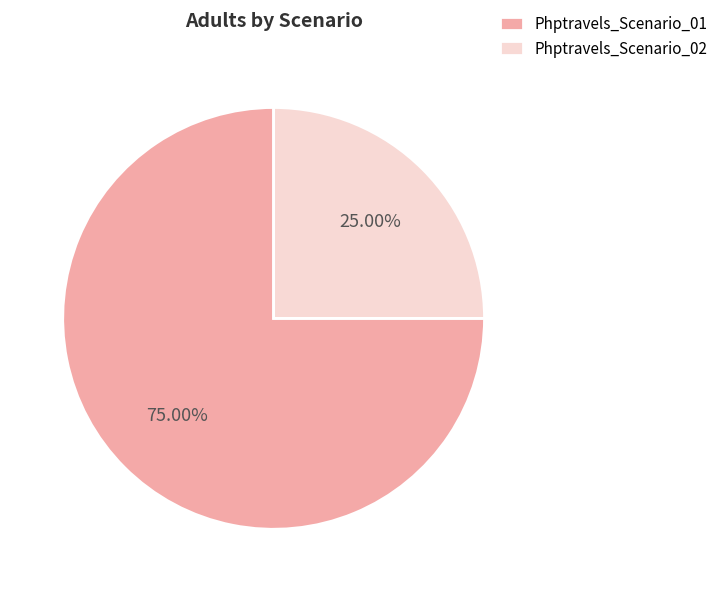

What is the smallest slice in the pie chart?

Phptravels_Scenario_02